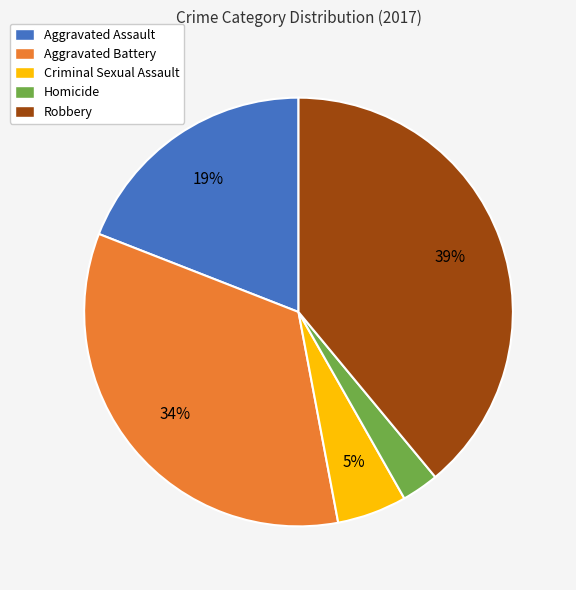

Which has a higher value, Aggravated Battery or Criminal Sexual Assault?

Aggravated Battery